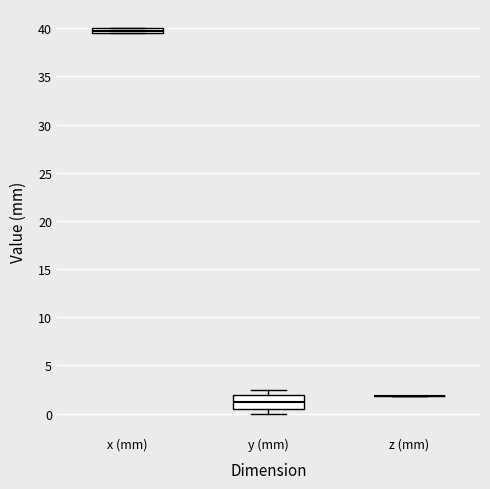

Comparing the boxes themselves (not the whiskers), which one is the tallest?

y (mm)